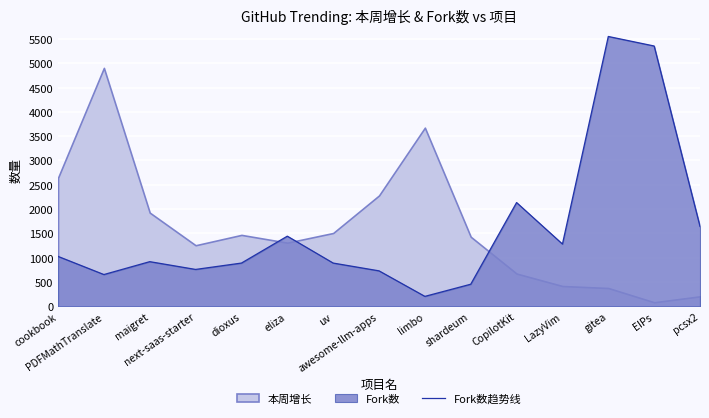

How many lines are shown in the chart?

1